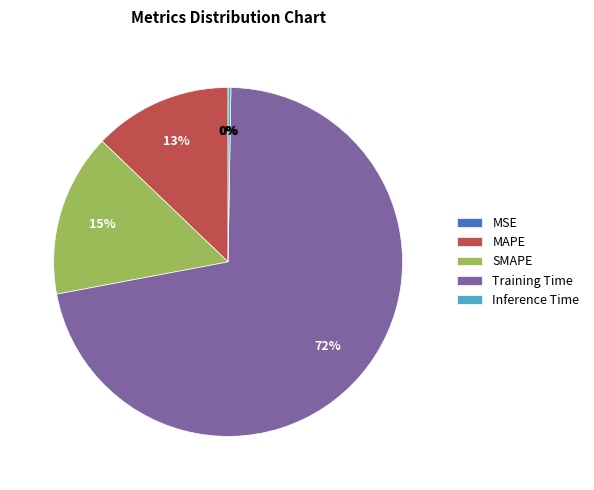

Is Training Time the majority of the pie?

Yes